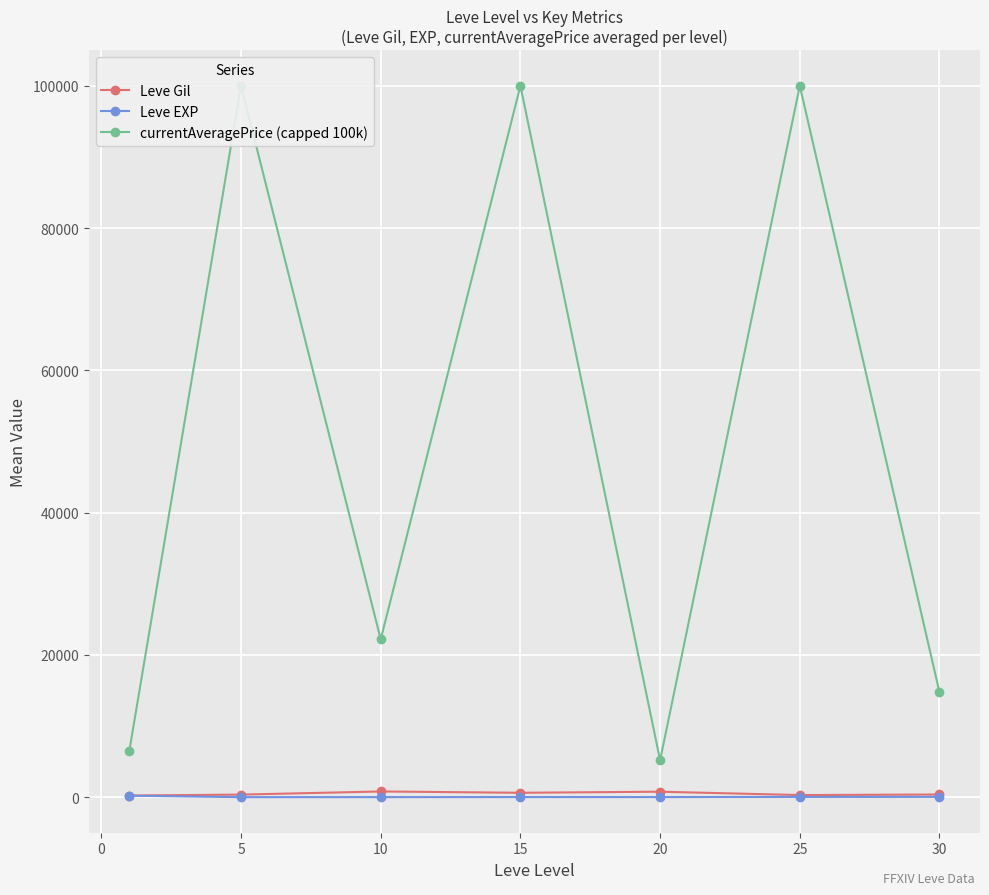

True or false: currentAveragePrice (capped 100k) and Leve EXP intersect in this chart.

False